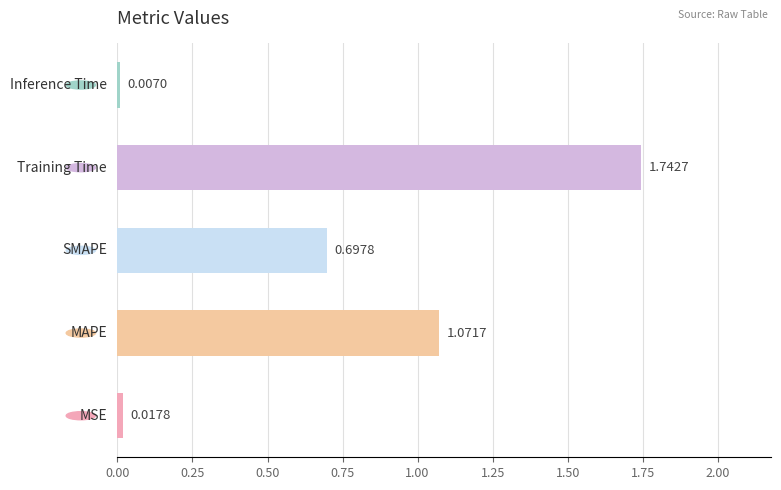

Does the chart contain any negative values?

No